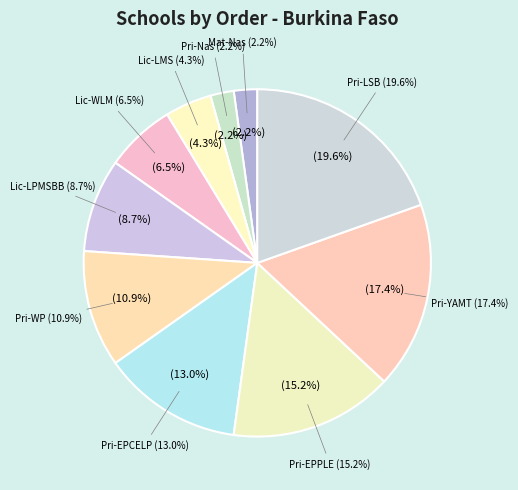

To the nearest percent, what is the difference between the largest and smallest slice percentages?

17%